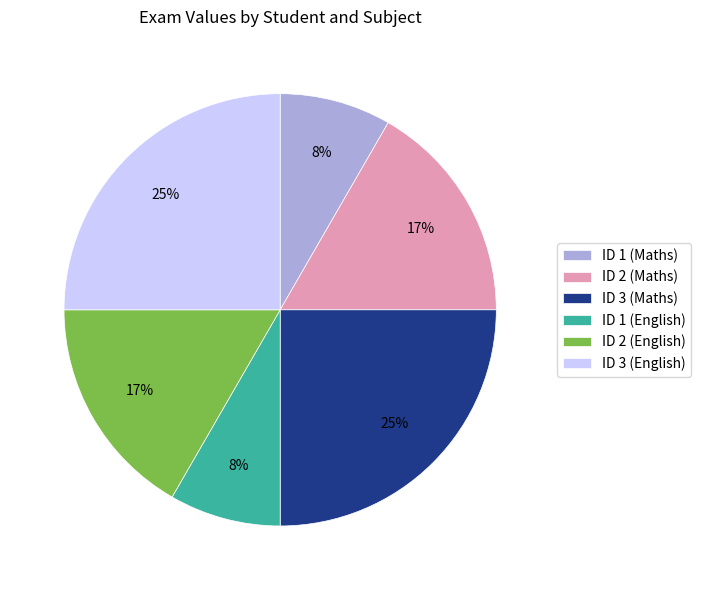

Is the sum of ID 3 (English) and ID 2 (English) greater than half?

No